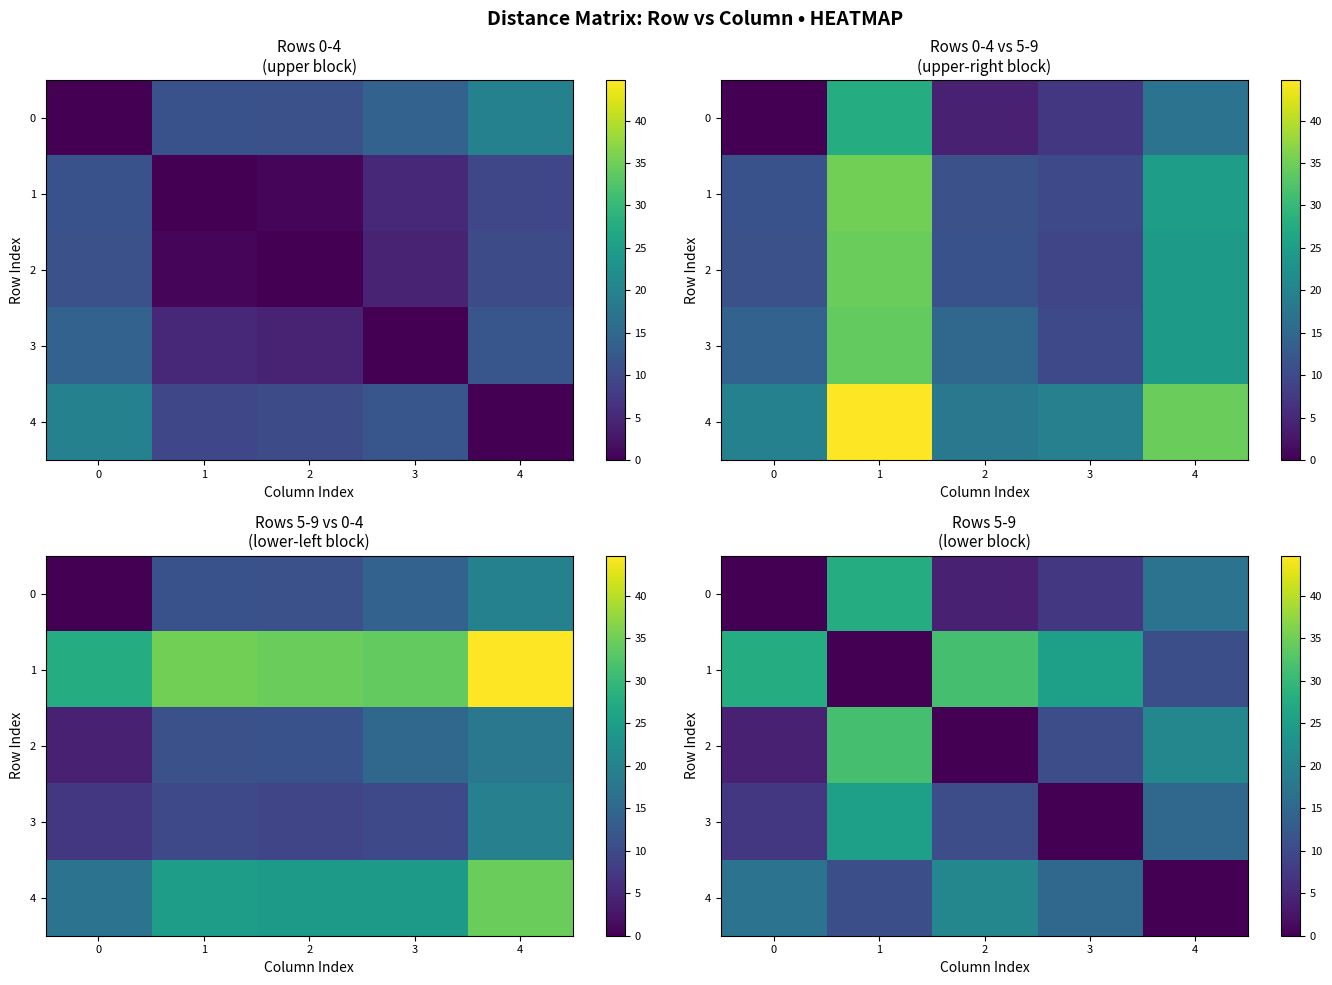

Is it true that 1 equals 9.5 at 1?

False